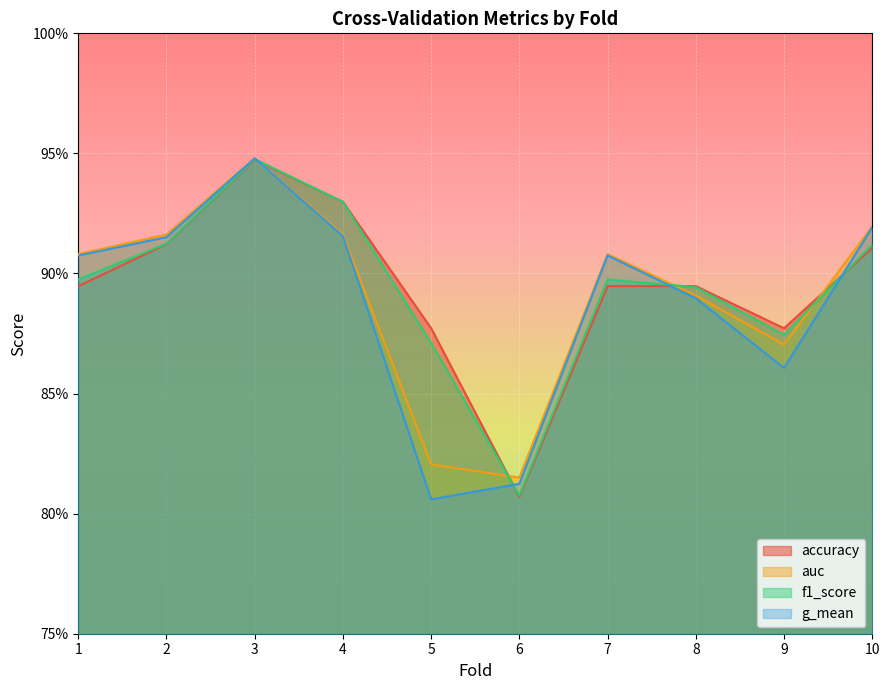

What is the sum of the auc values at 8 and 3?

1.8